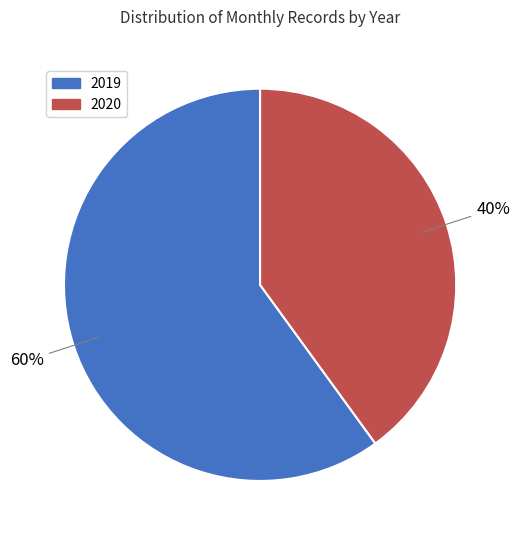

To the nearest percent, what is the difference between the largest and smallest slice percentages?

20%